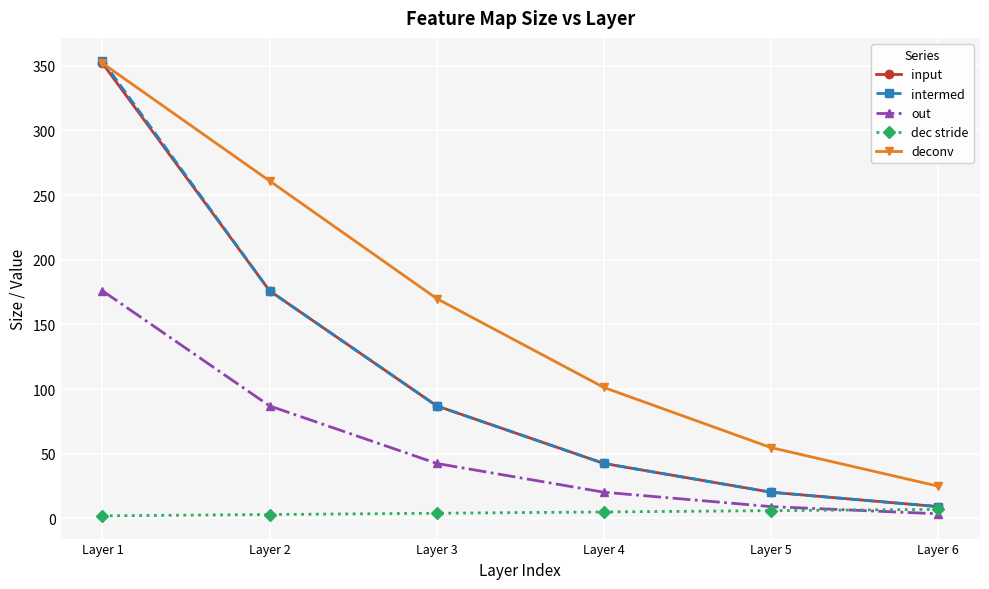

Which series has the largest range (max minus min)?

intermed